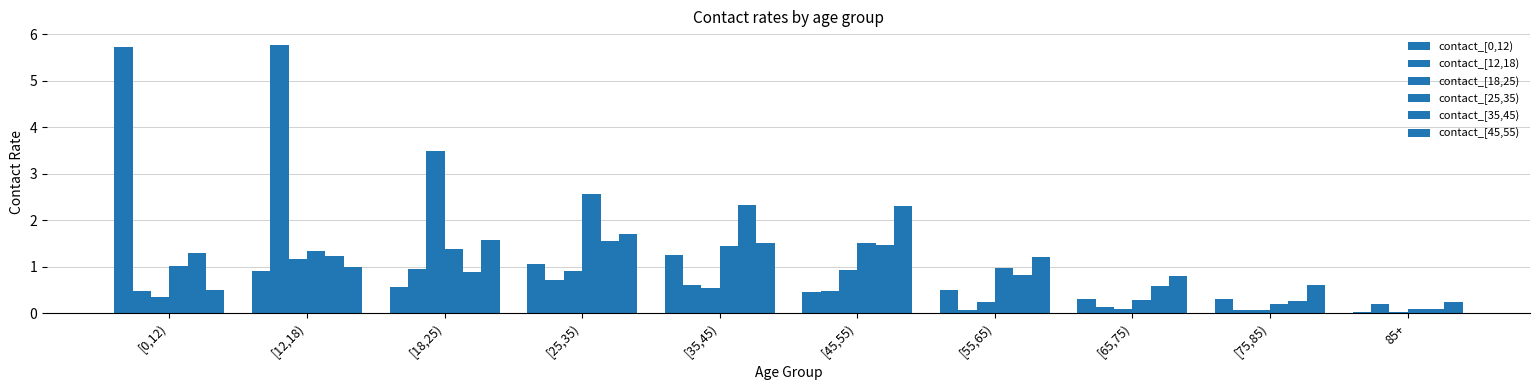

The value of contact_[12,18) at [45,55) is 0.8. True or false?

False